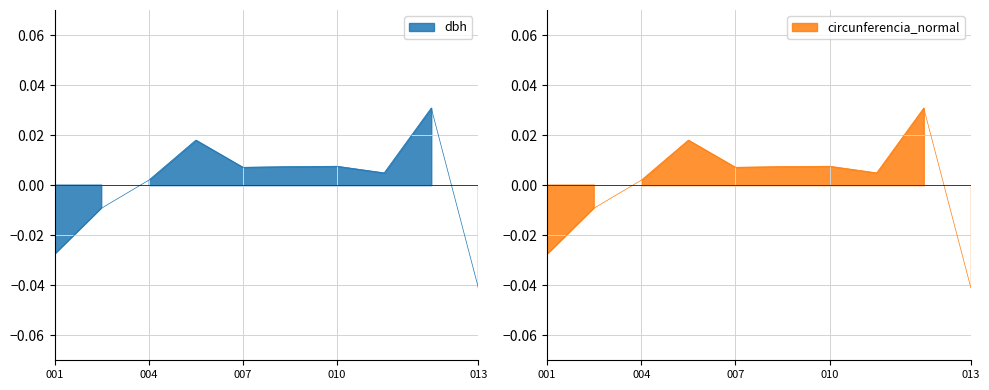

Which has a higher value, 007 or 013?

007